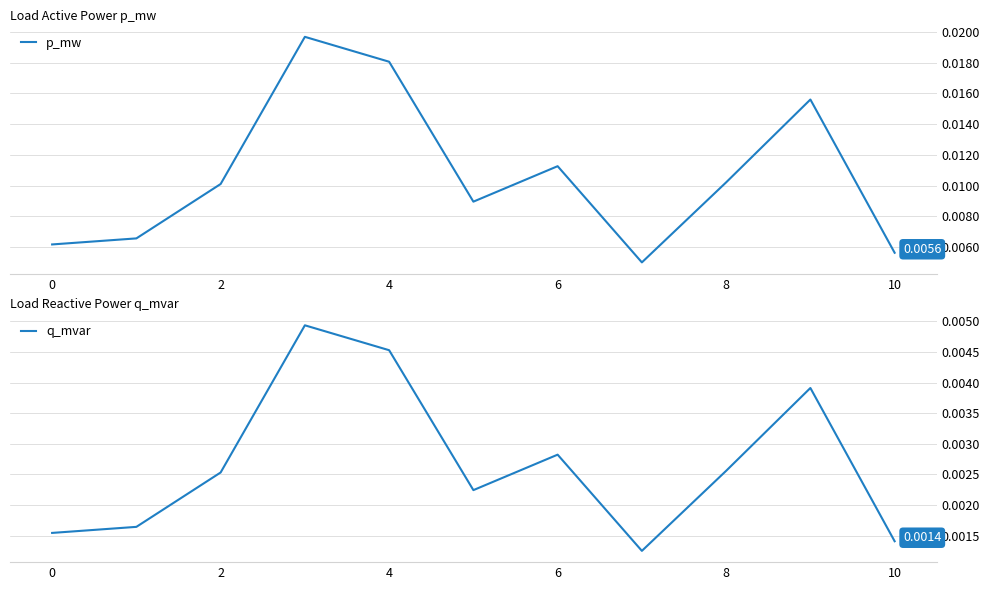

Is the value of p_mw at 0 greater than the value of q_mvar at 6?

Yes